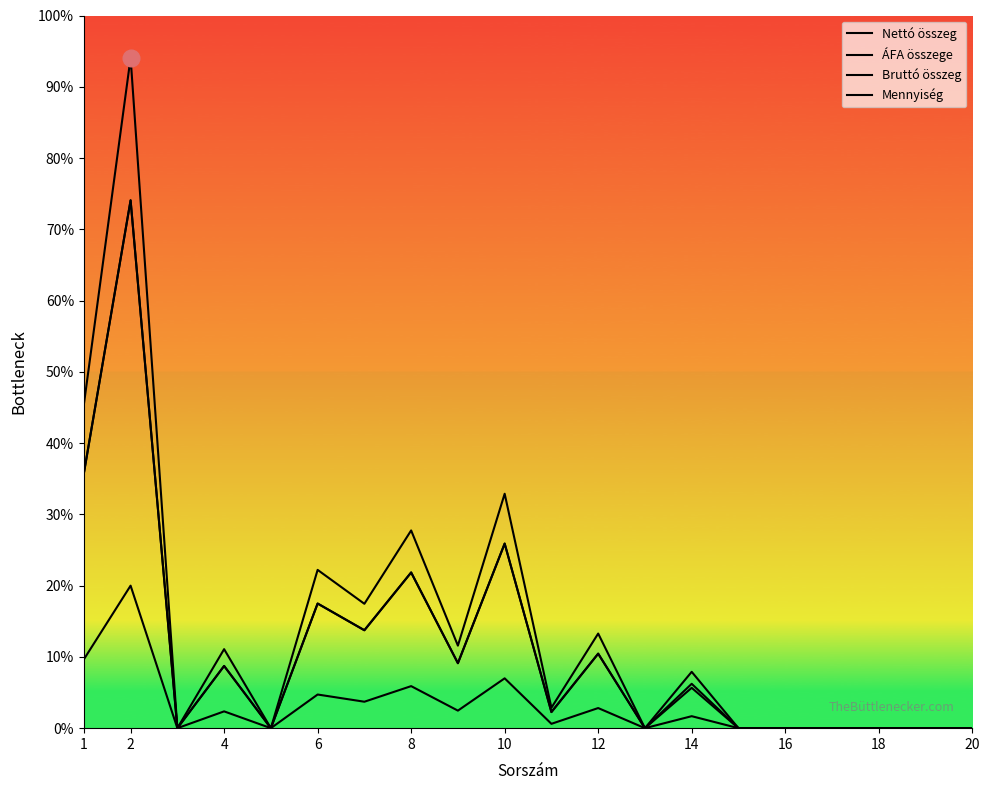

True or false: Bruttó összeg and Nettó összeg intersect in this chart.

False